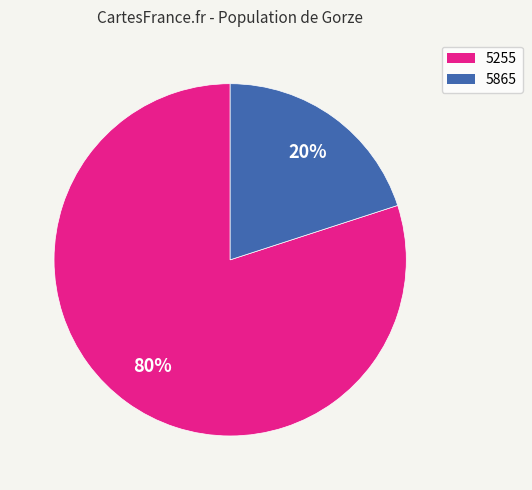

Do 5255 and 5865 together represent more than half of the pie?

Yes